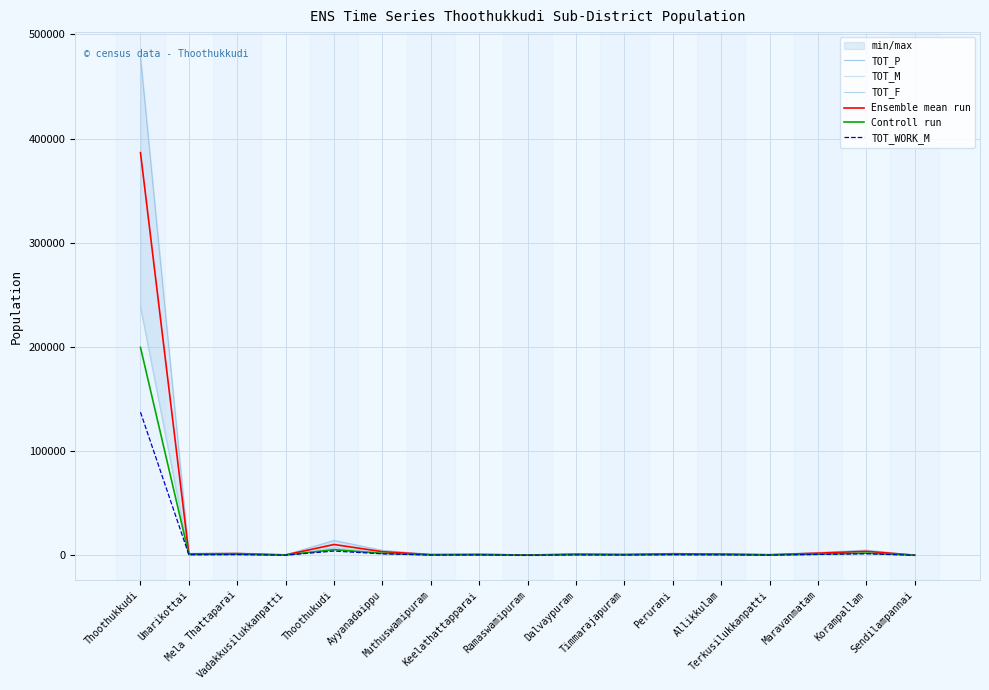

How many data points in TOT_F are less than 731?

8